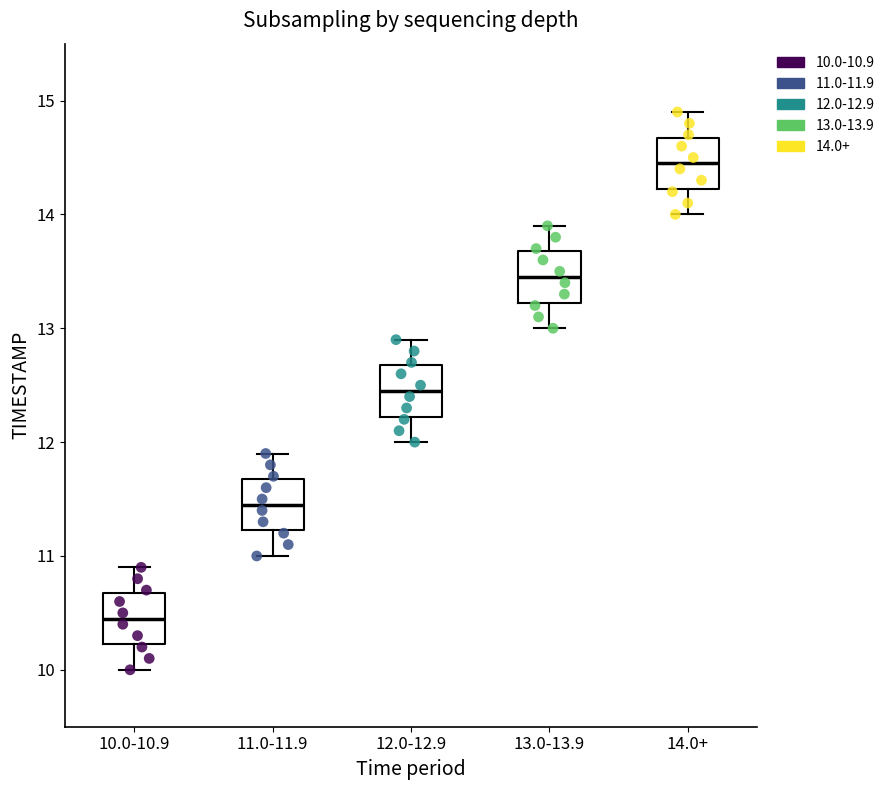

Which box has the highest median line?

14.0+